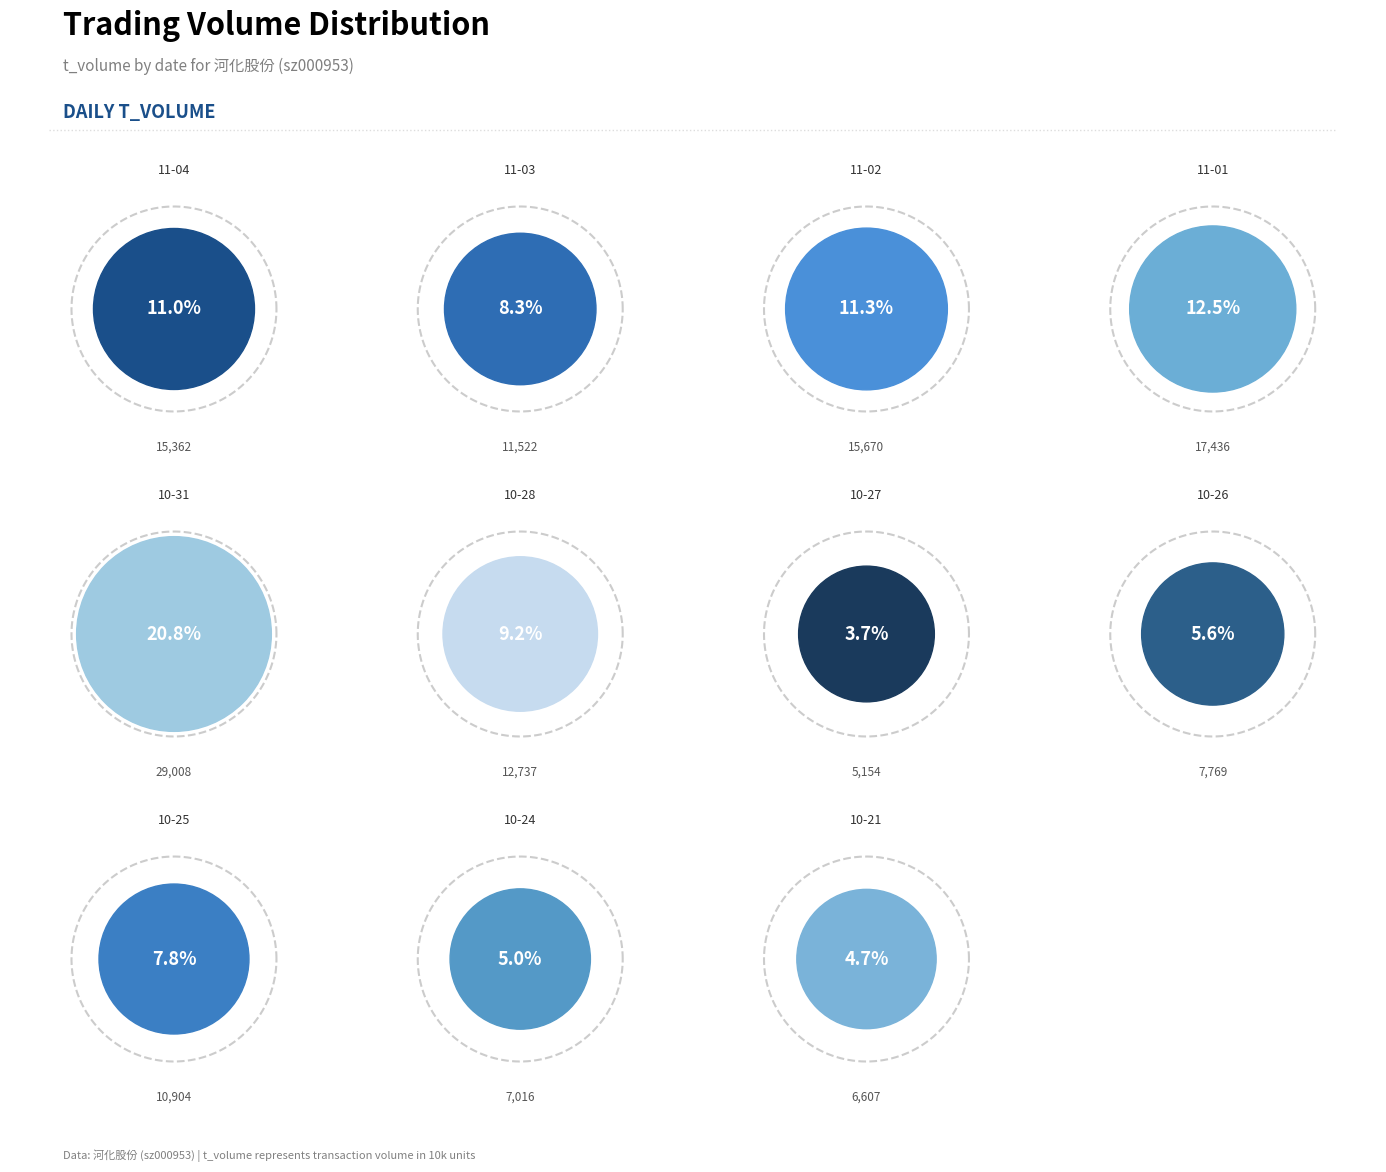

How many slices are in this pie chart?

11